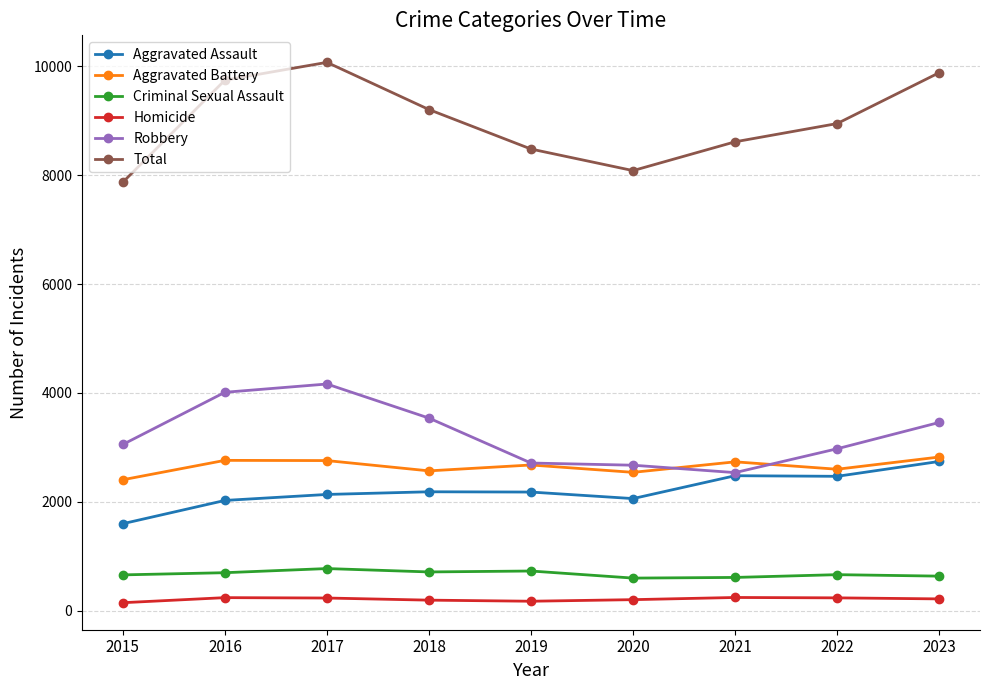

How many data points does each series have?

9